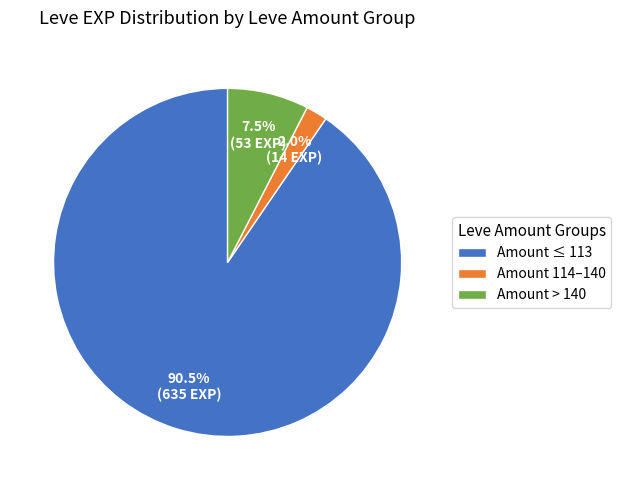

Combined, what portion of the pie is Amount > 140 and Amount 114–140?

9.5%